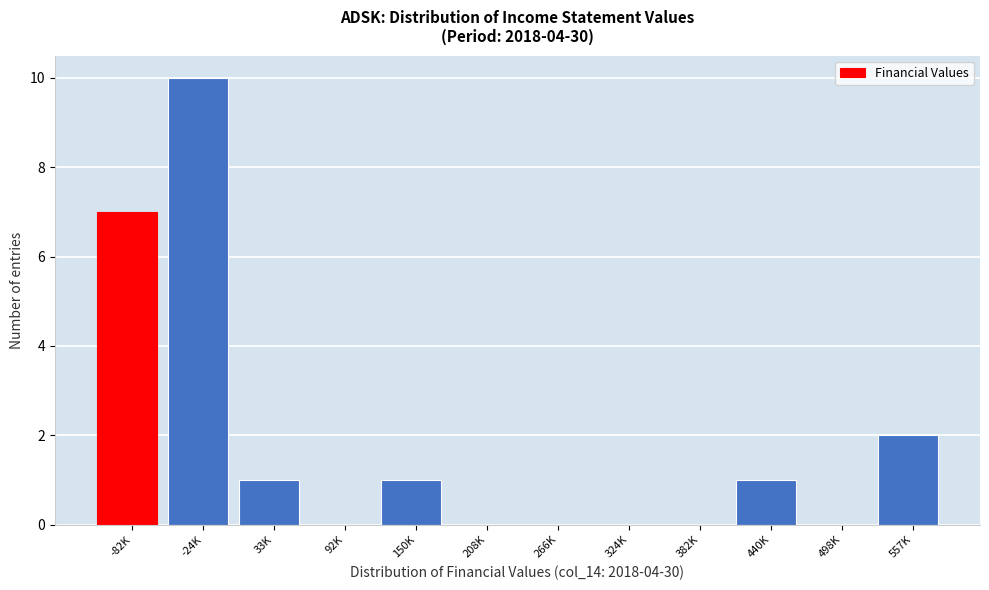

Reading left to right, transcribe all the data shown in this chart.

-82K=7	-24K=10	33K=1	92K=0	150K=1	208K=0	266K=0	324K=0	382K=0	440K=1	498K=0	557K=2